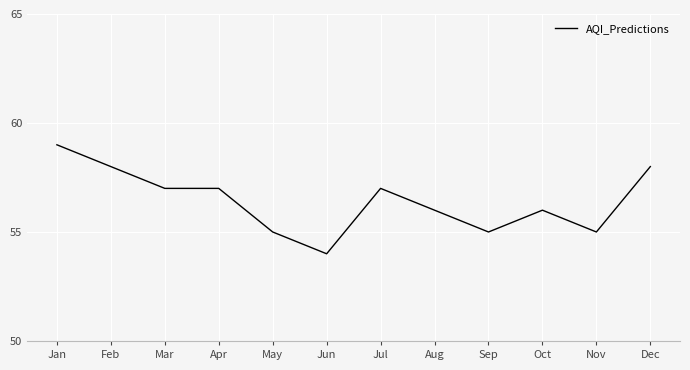

Does the chart have visible grid lines?

Yes